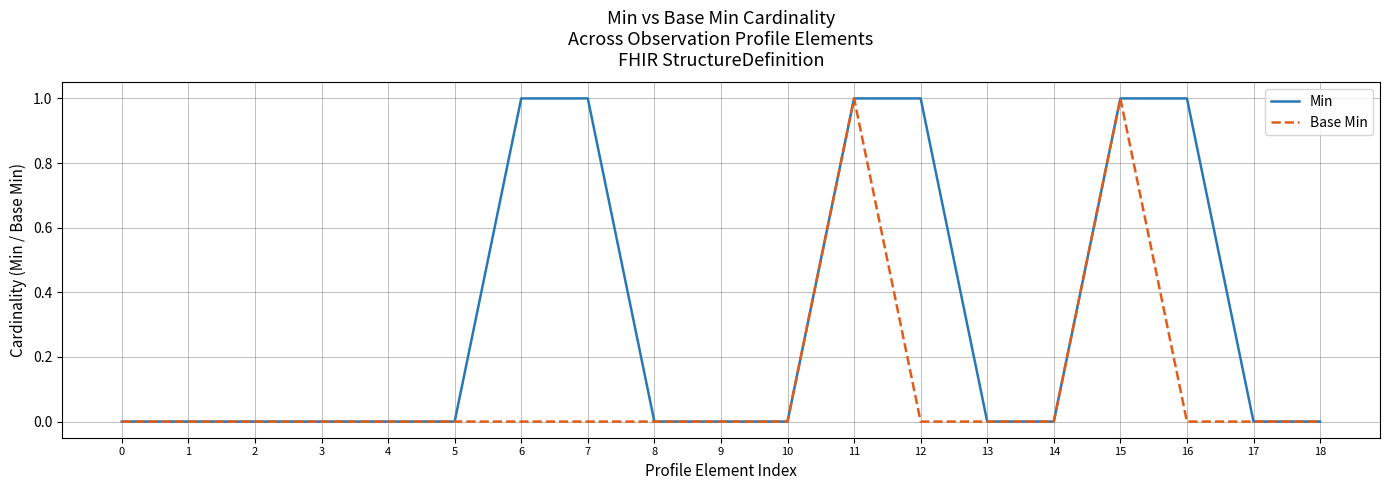

What value does the Base Min series have at 15?

1